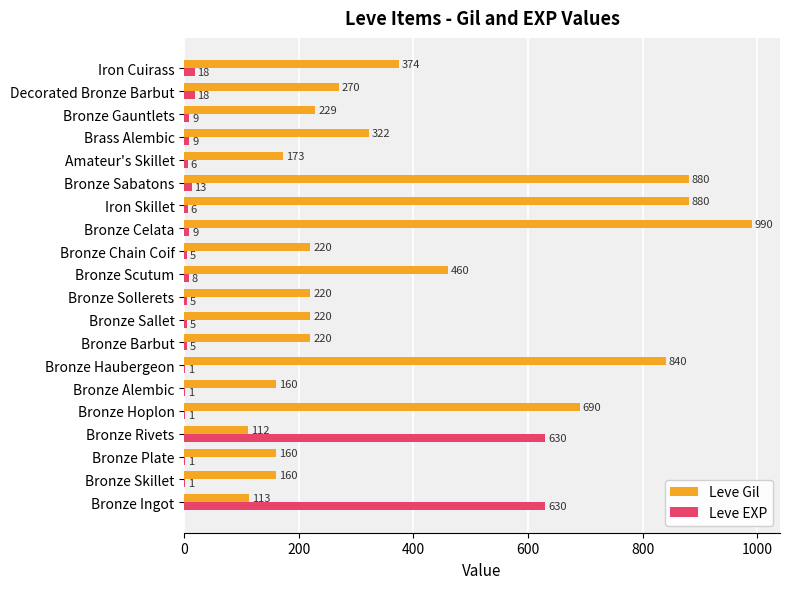

The Leve EXP series shows 1 at Bronze Hoplon. True or false?

True